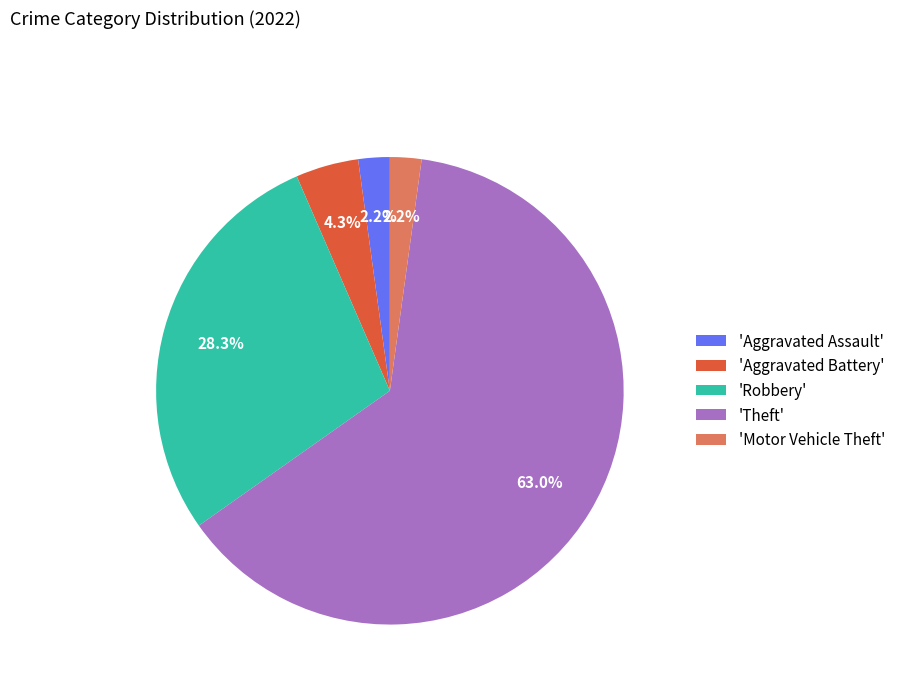

Which category has the biggest portion of the pie?

'Theft'